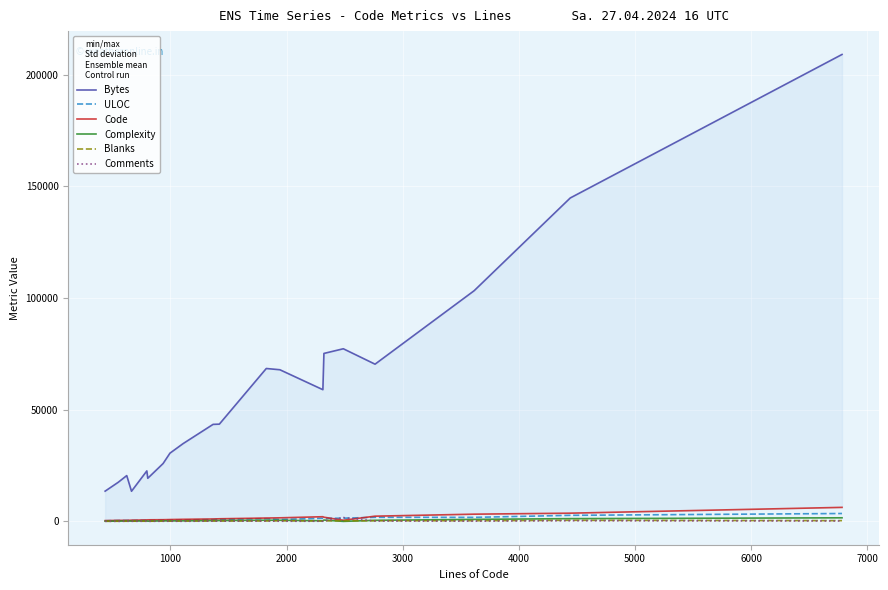

True or false: Blanks and Code cross at least once.

False